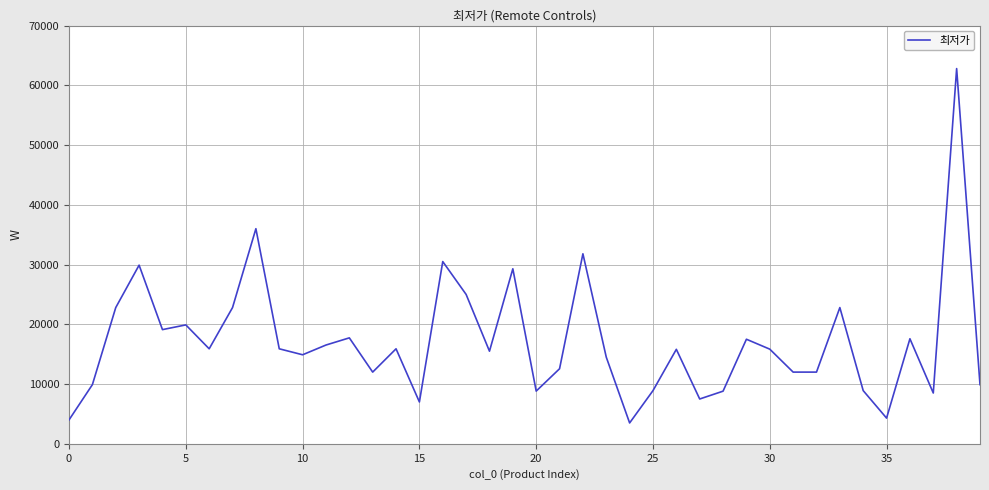

What is the difference between the maximum and minimum values?

59310